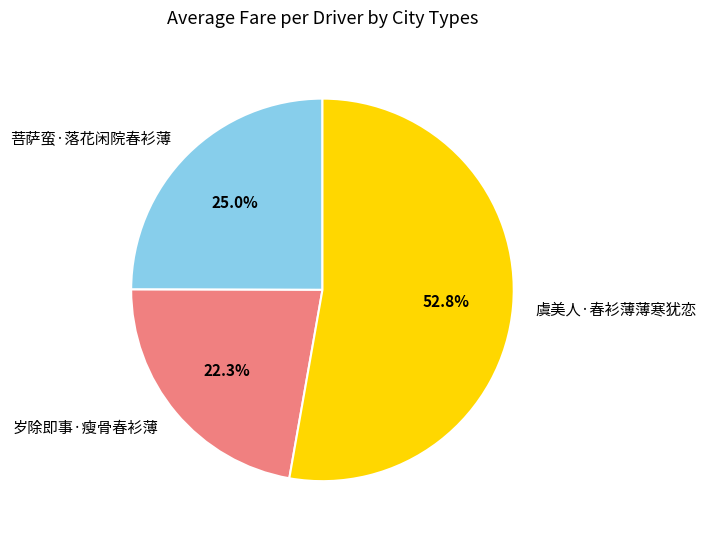

Which slice represents more than half of the pie?

虞美人·春衫薄薄寒犹恋